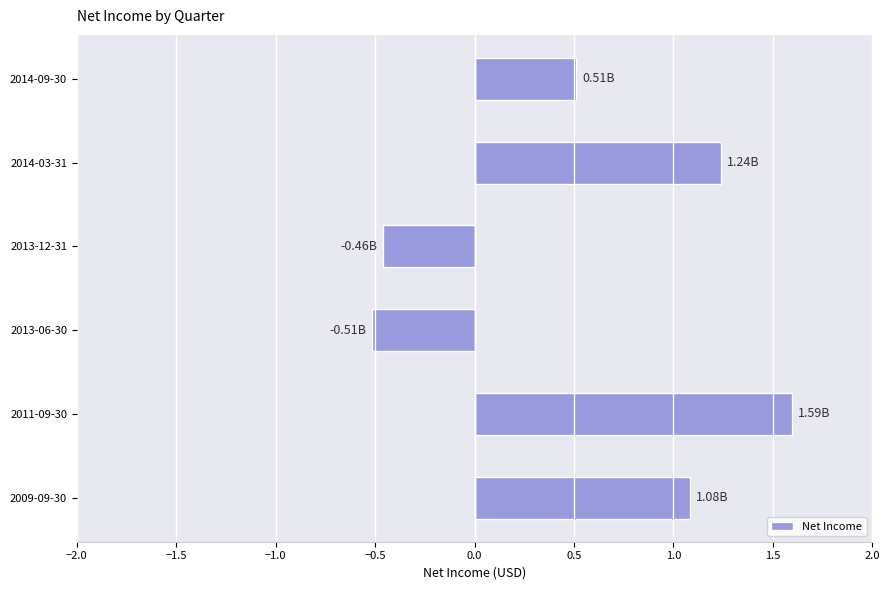

What is the greatest value displayed?

1.6